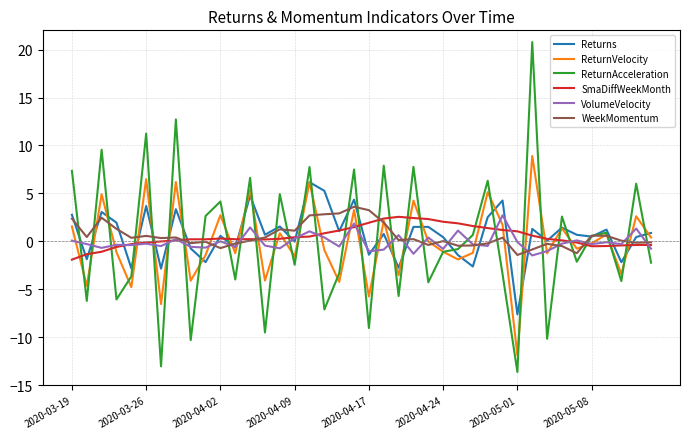

What is the highest value of the SmaDiffWeekMonth series?

2.6